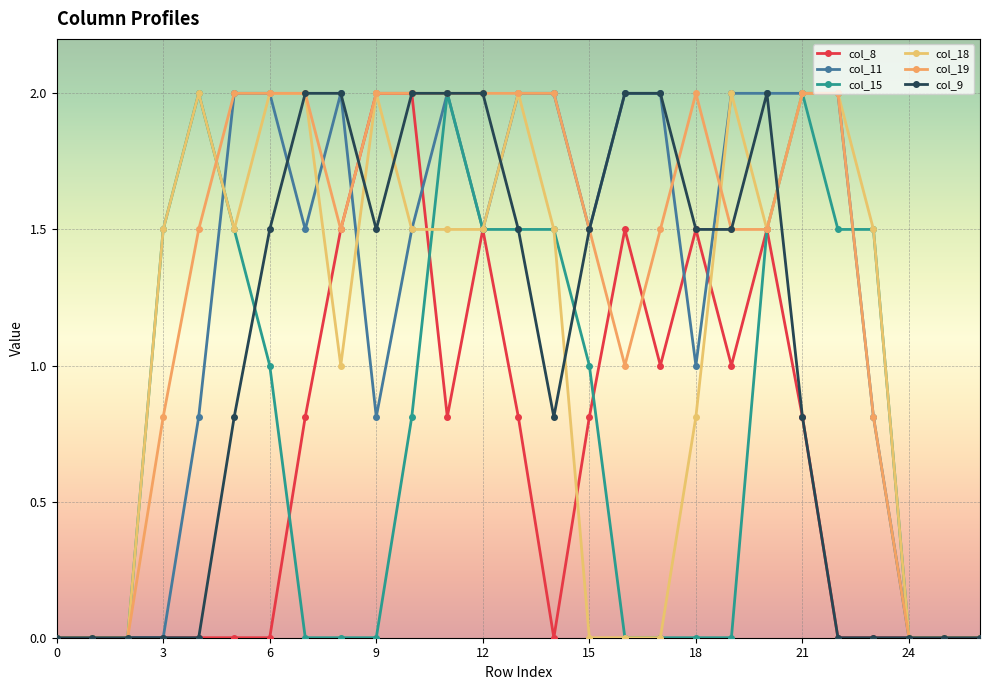

How many data points does each series have?

27